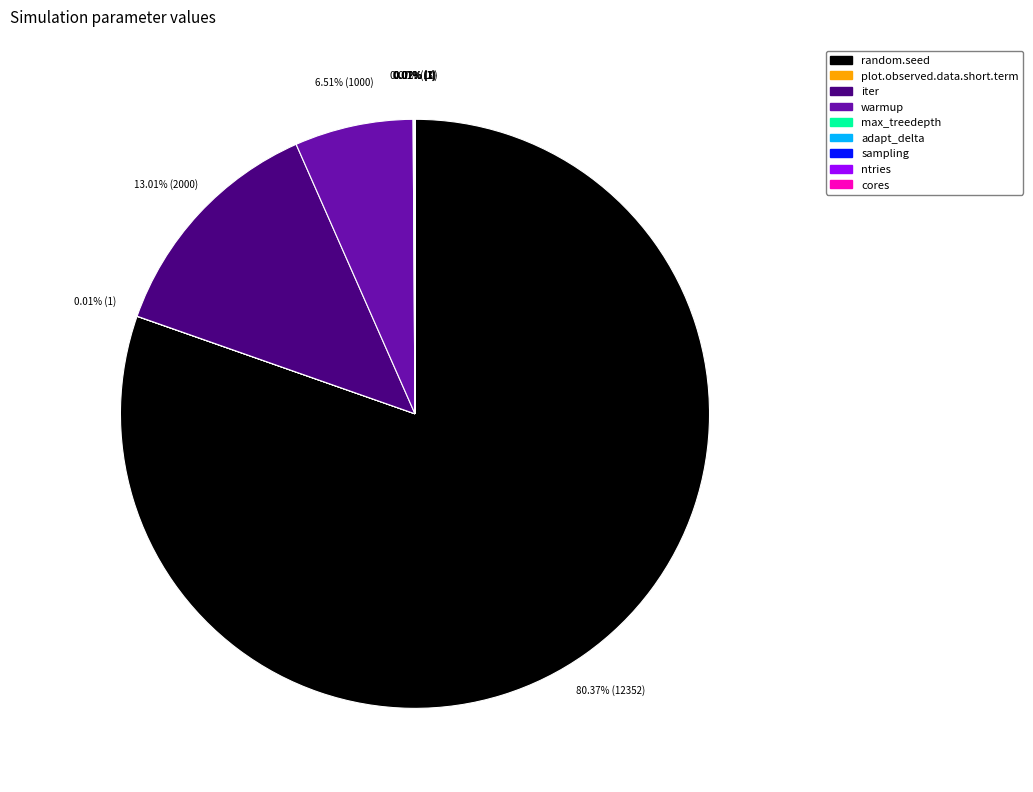

What is the change in value from iter to sampling?

-1999.0